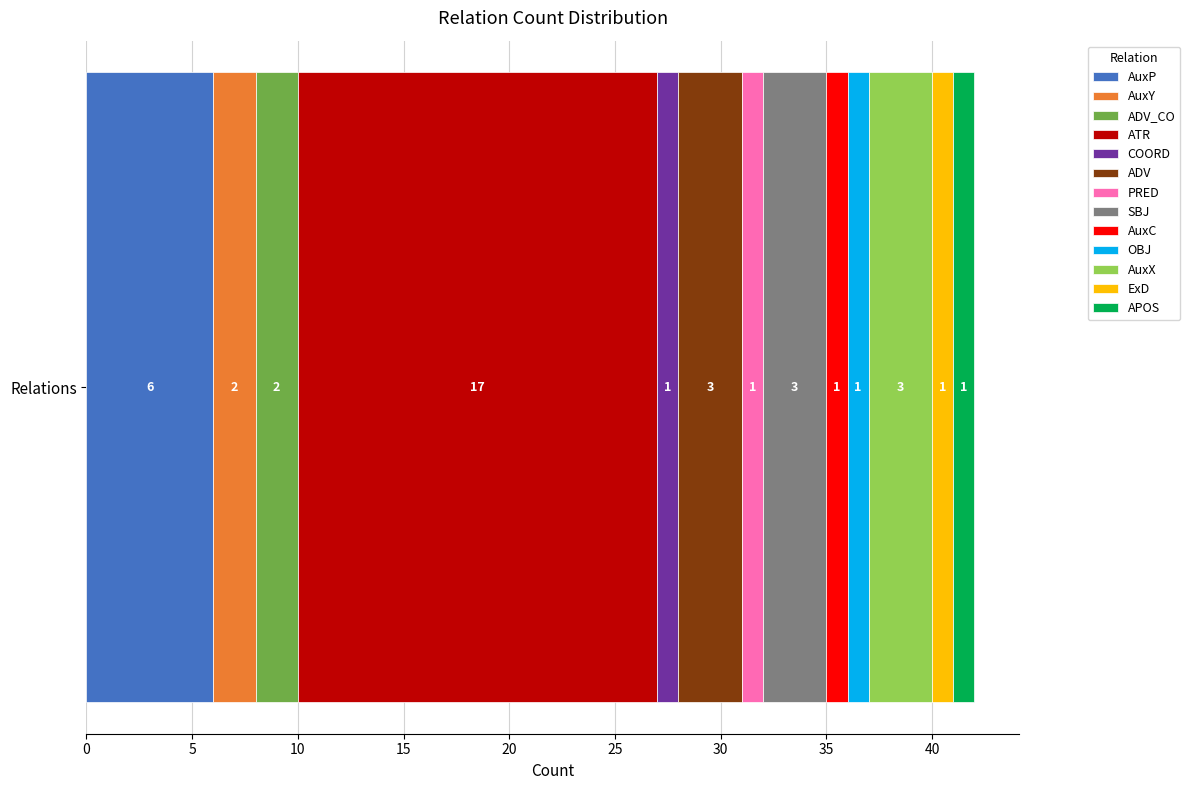

What is the maximum value for AuxP?

6